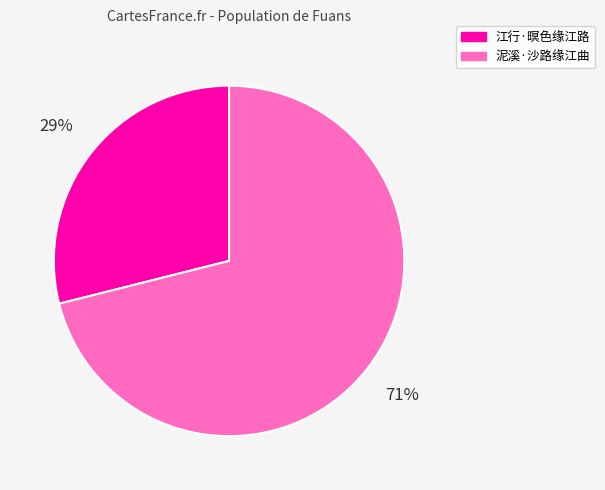

To the nearest percent, what is the average slice percentage?

50%